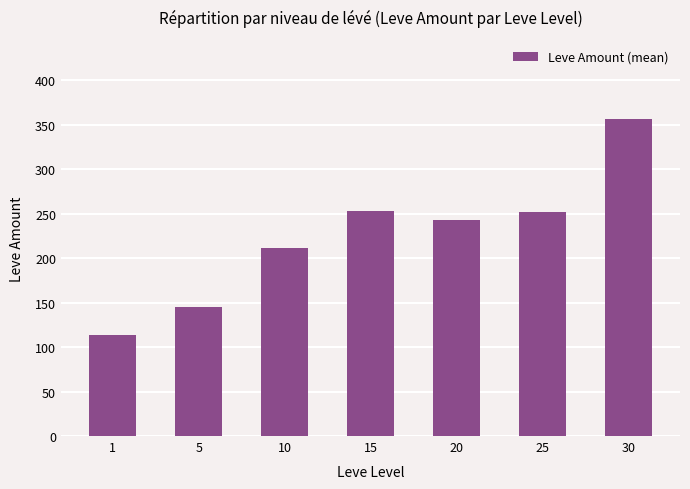

Read the value at 10.

211.2